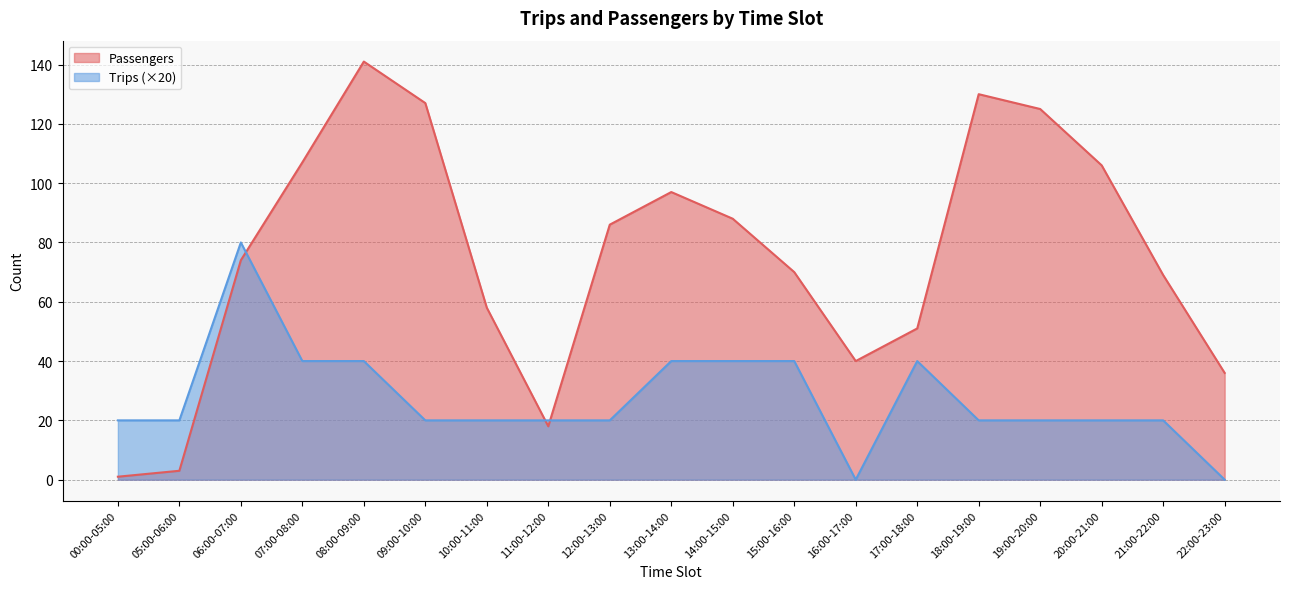

Which category has the lowest value in the Passengers series?

00:00-05:00